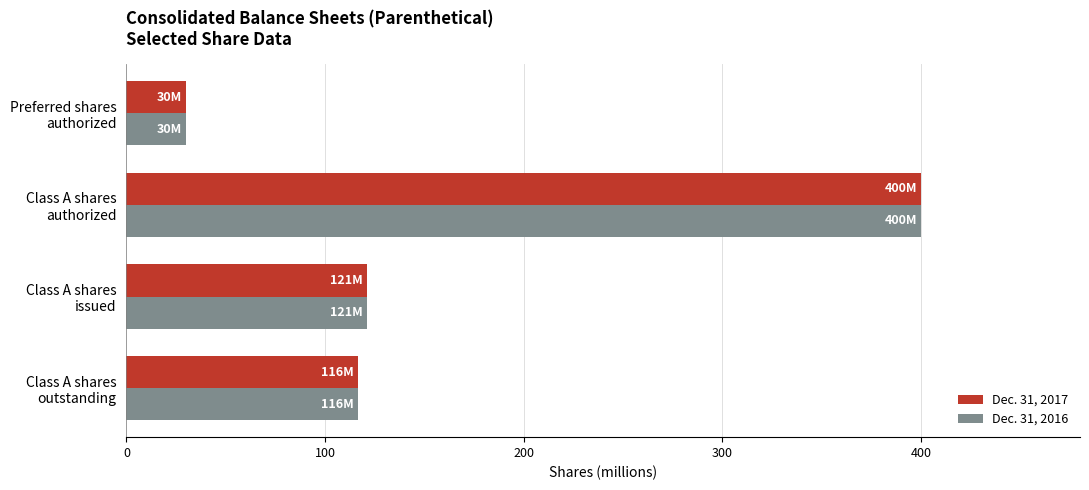

What is the difference between the maximum and minimum values in the Dec. 31, 2017 series?

370.0